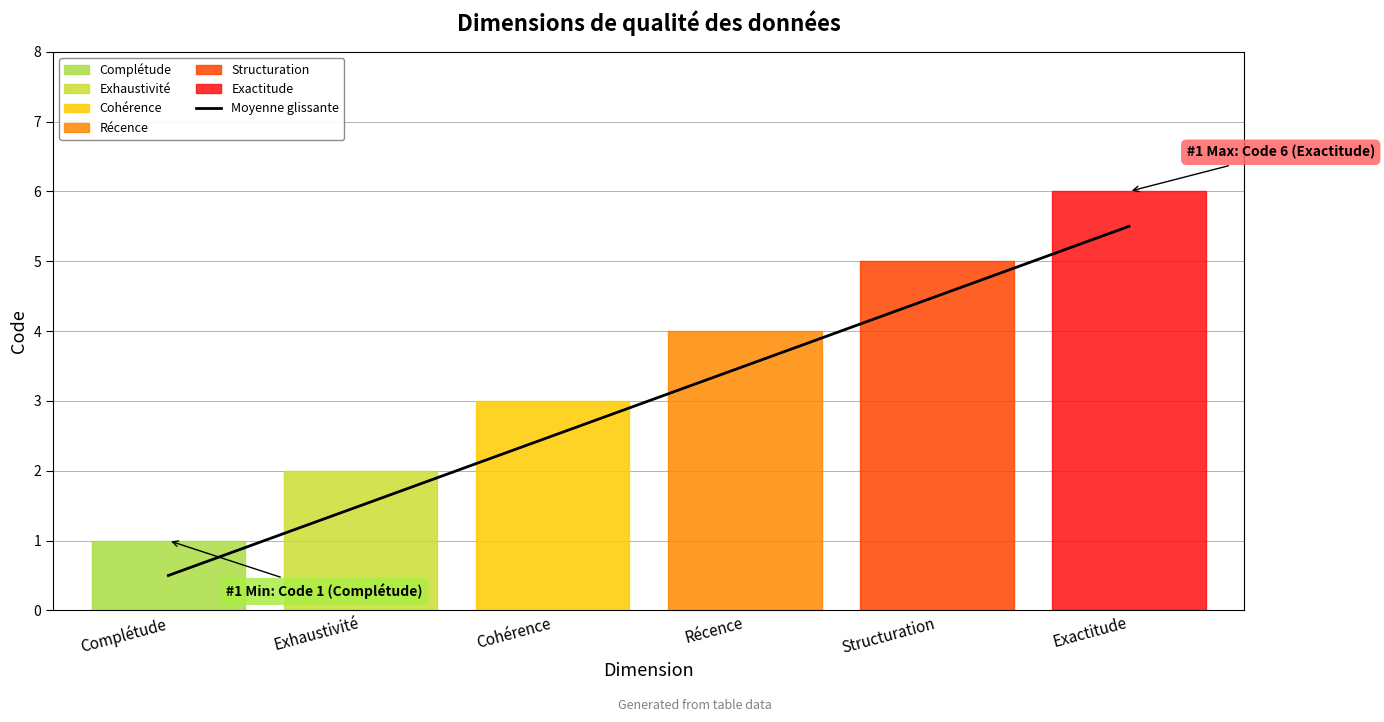

What is the change in value from Structuration to Exactitude?

+1